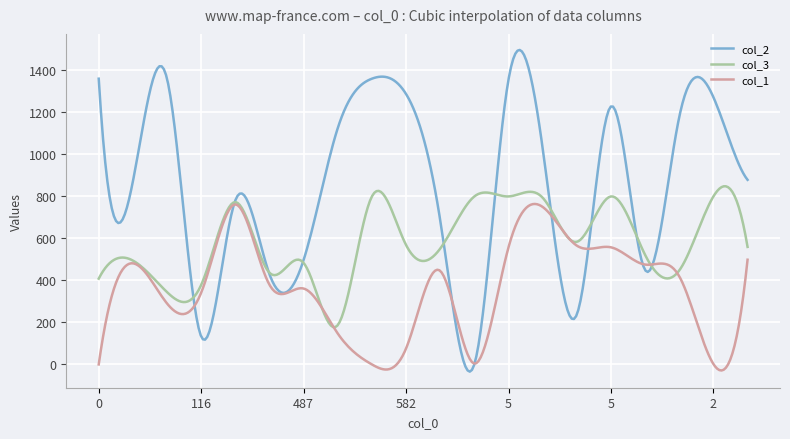

Which series has the largest range (max minus min)?

col_2